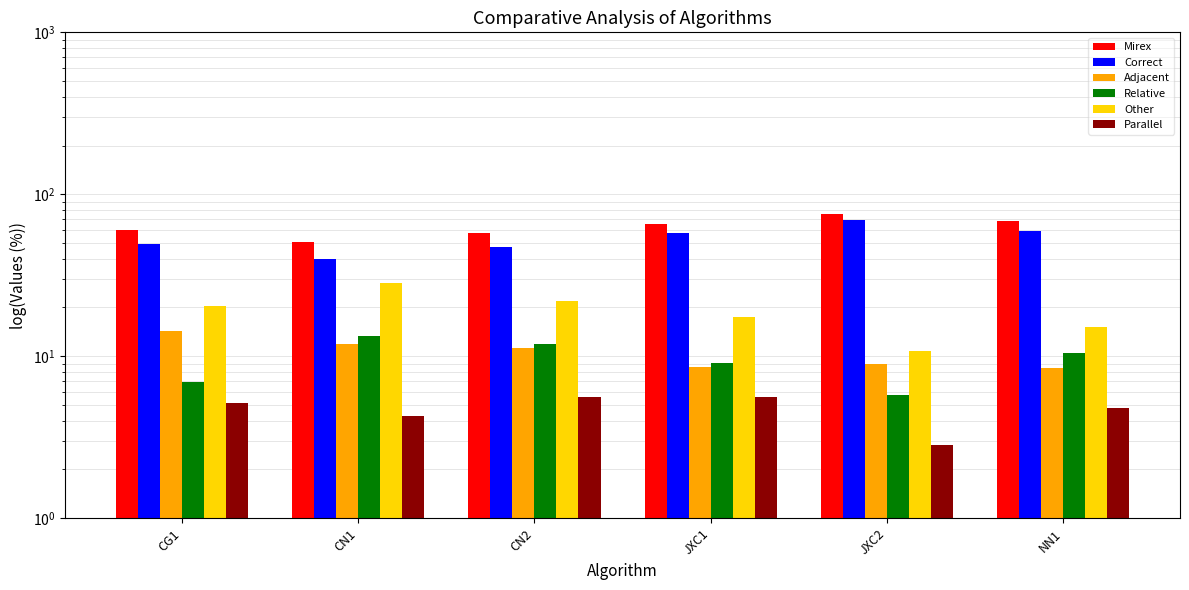

Does the chart contain any negative values?

No